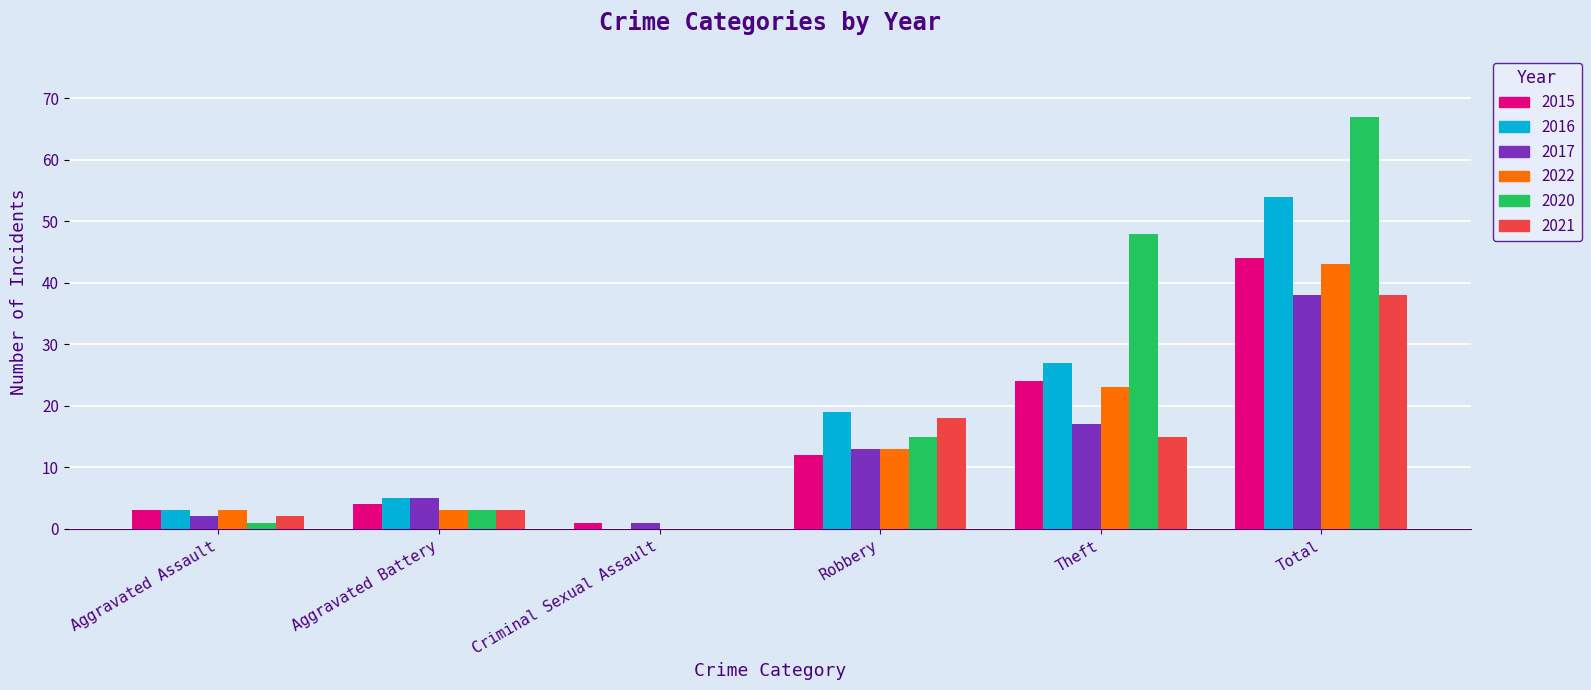

What is the approximate value of 2021 at Theft?

15